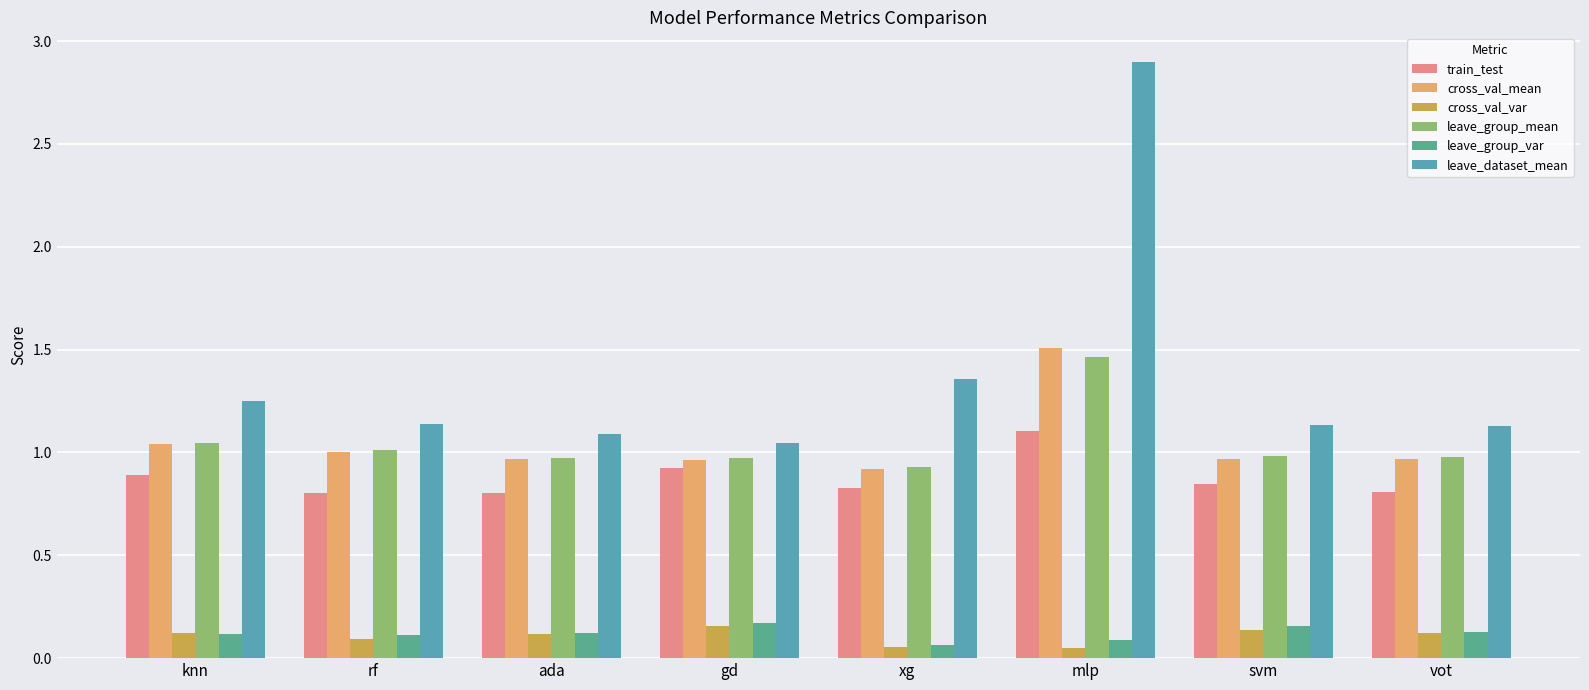

Reading right to left, transcribe all the data shown in this chart.

train_test: 0.8	0.8	1.1	0.8	0.9	0.8	0.8	0.9
cross_val_mean: 1.0	1.0	1.5	0.9	1.0	1.0	1.0	1.0
cross_val_var: 0.1	0.1	0.0	0.1	0.2	0.1	0.1	0.1
leave_group_mean: 1.0	1.0	1.5	0.9	1.0	1.0	1.0	1.0
leave_group_var: 0.1	0.2	0.1	0.1	0.2	0.1	0.1	0.1
leave_dataset_mean: 1.1	1.1	2.9	1.4	1.0	1.1	1.1	1.3